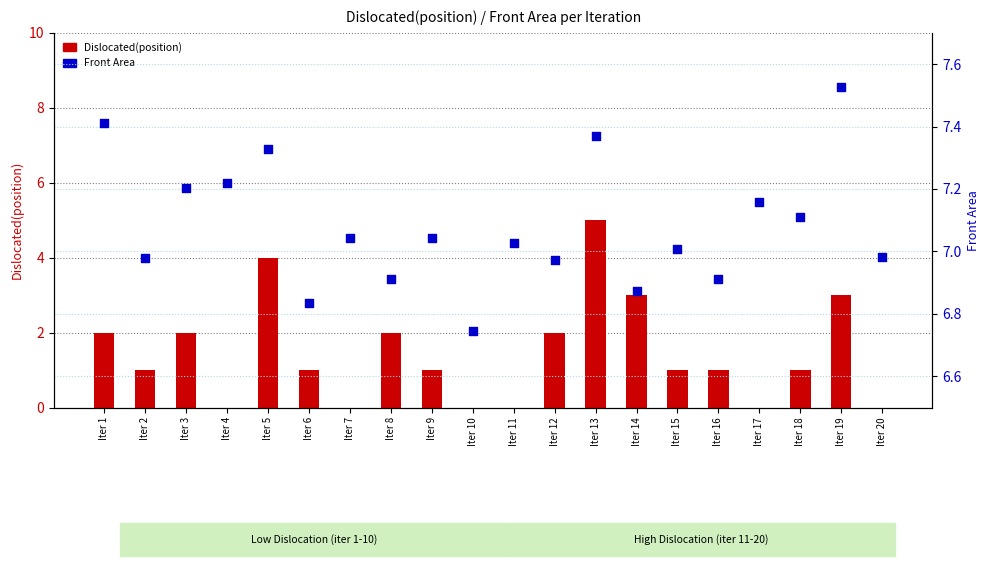

Which series has the largest Y range (max minus min)?

Dislocated(position)